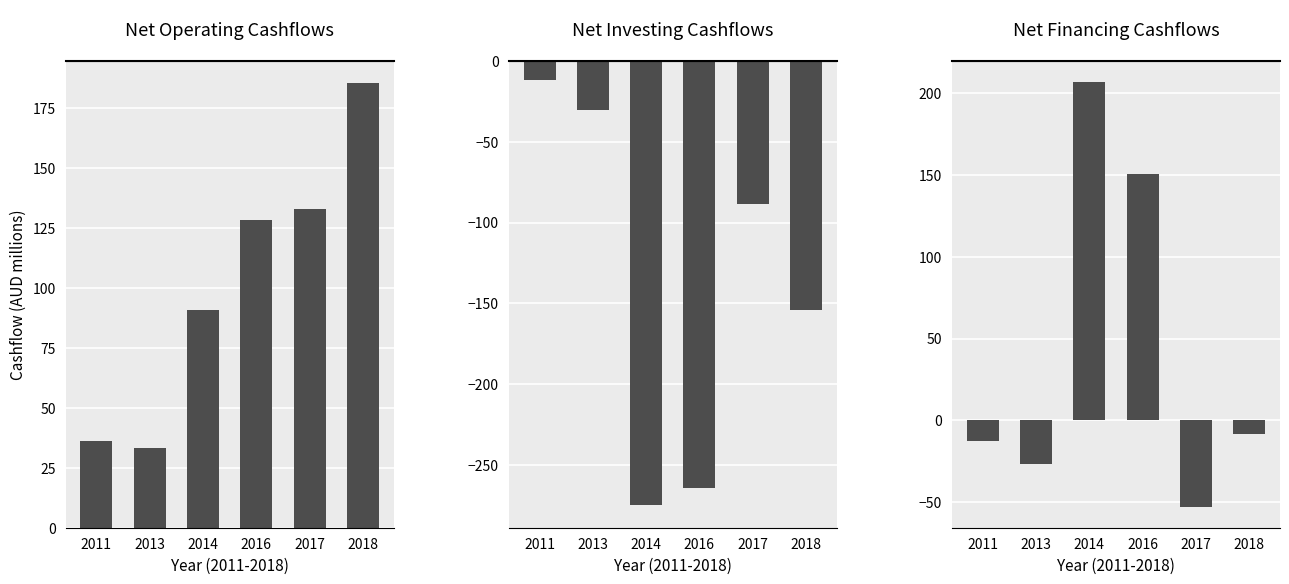

Reading left to right, extract all data points from this chart.

Net Operating Cashflows: 2011=36.0	2013=33.2	2014=90.7	2016=128.5	2017=132.9	2018=185.4
Net Investing Cashflows: 2011=-11.6	2013=-30.4	2014=-275.0	2016=-264.0	2017=-88.3	2018=-154.0
Net Financing Cashflows: 2011=-12.5	2013=-26.6	2014=206.7	2016=150.5	2017=-52.6	2018=-8.1